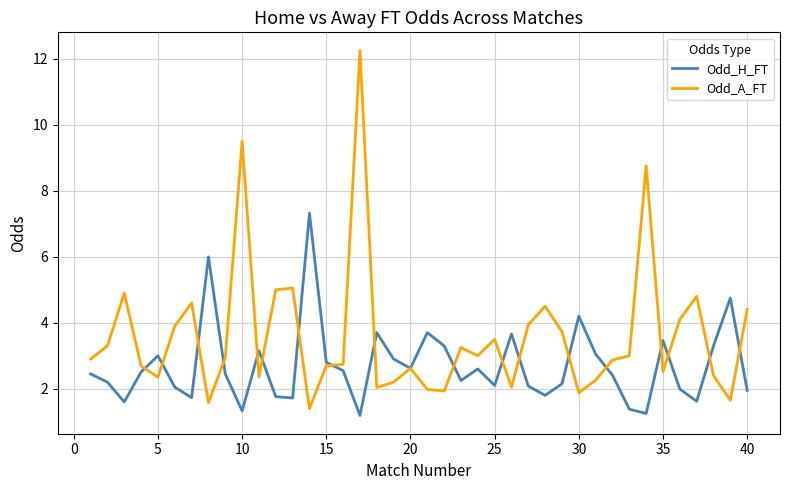

What is the highest value of the Odd_H_FT series?

7.3